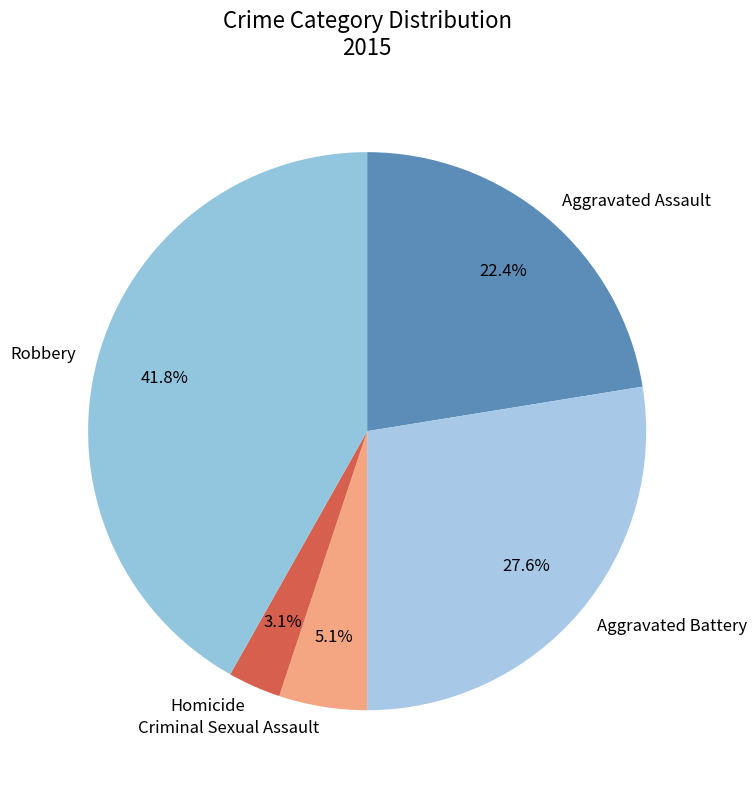

What percentage is NOT represented by Aggravated Assault?

77.6%